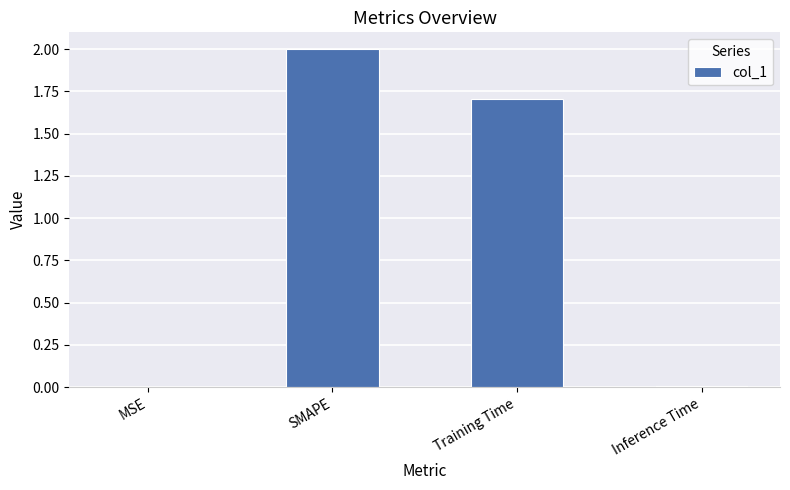

Read the value at SMAPE.

2.0